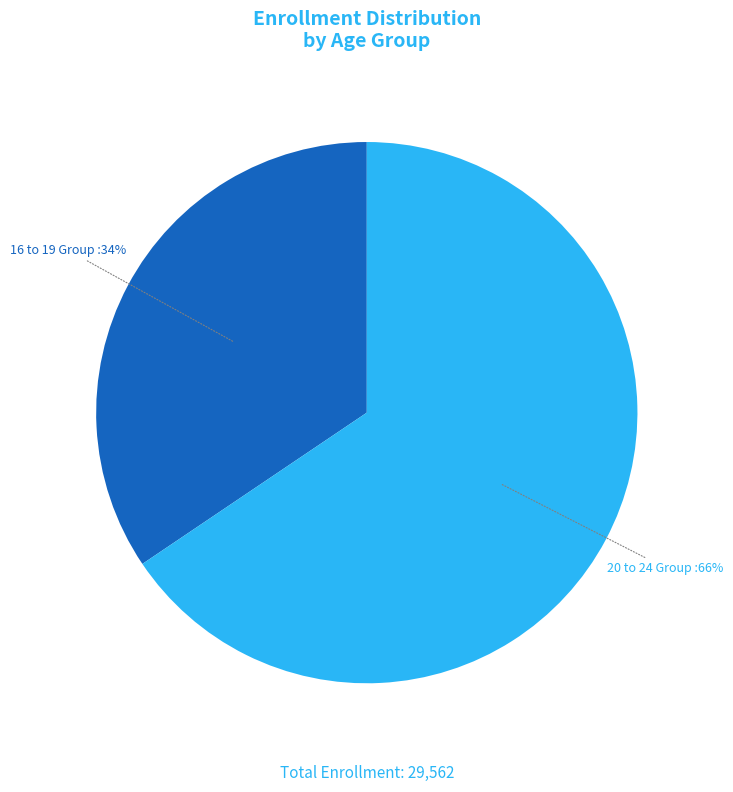

Which slice is the smallest?

16 to 19 Group